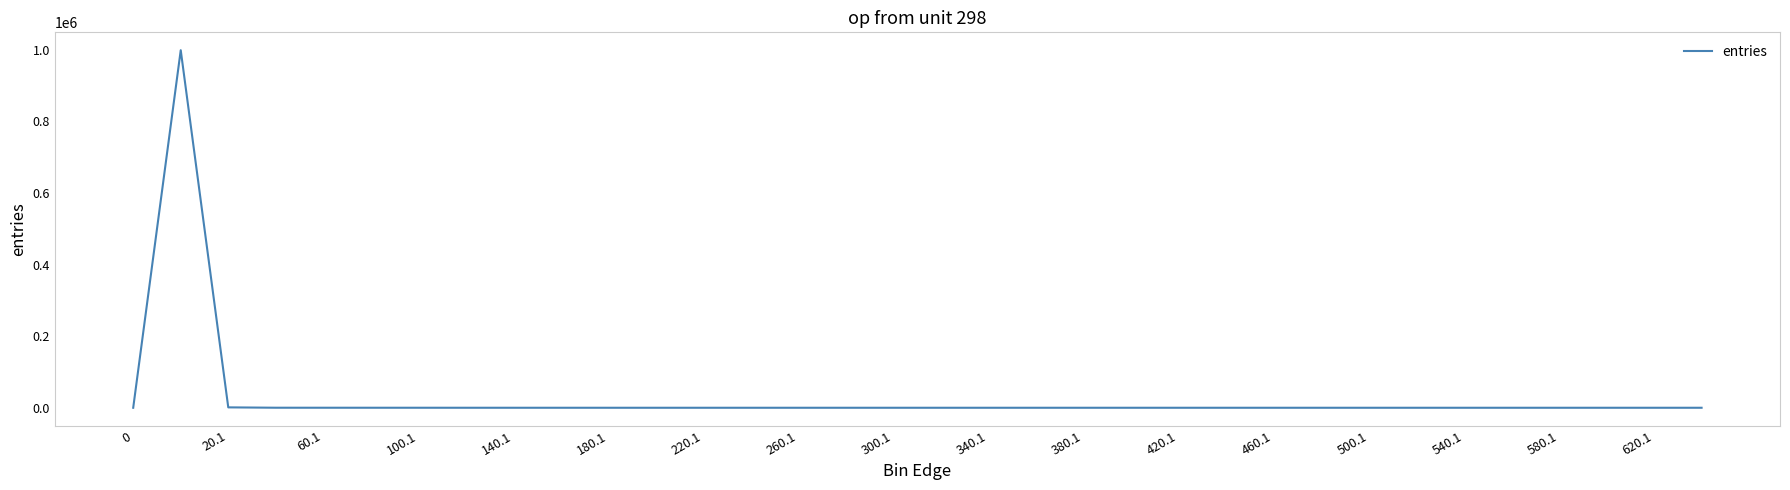

What is the greatest value displayed?

998563